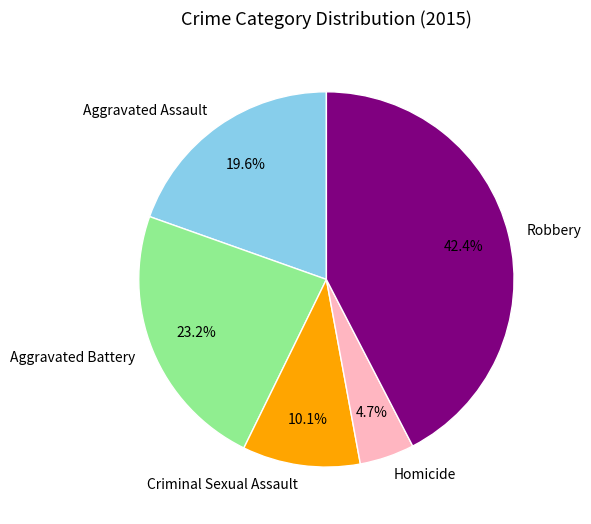

What is the largest slice in the pie chart?

Robbery